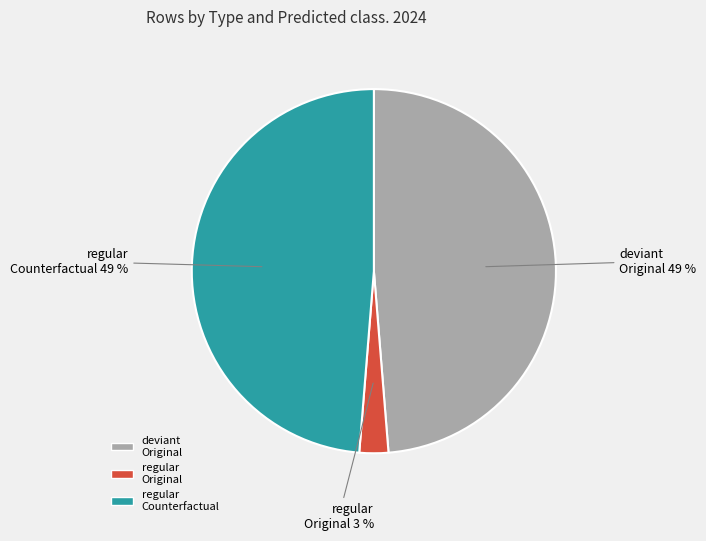

To the nearest percent, what is the difference between the largest and smallest slice percentages?

46%